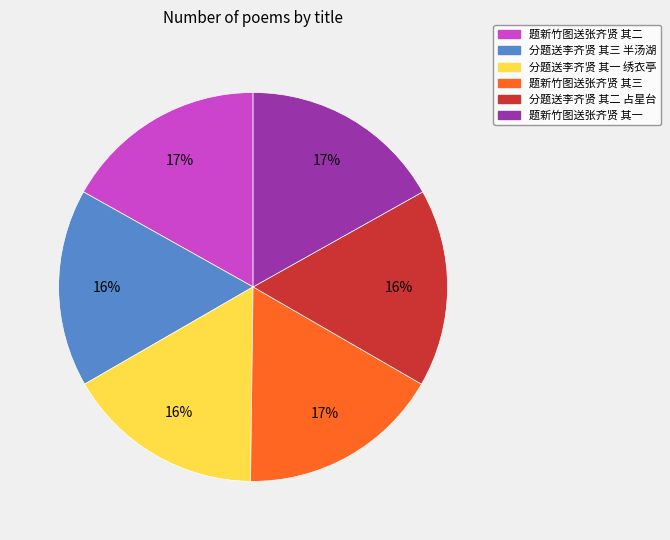

What is the ratio of the value at 分题送李齐贤 其一 绣衣亭 to the value at 分题送李齐贤 其三 半汤湖?

1.0